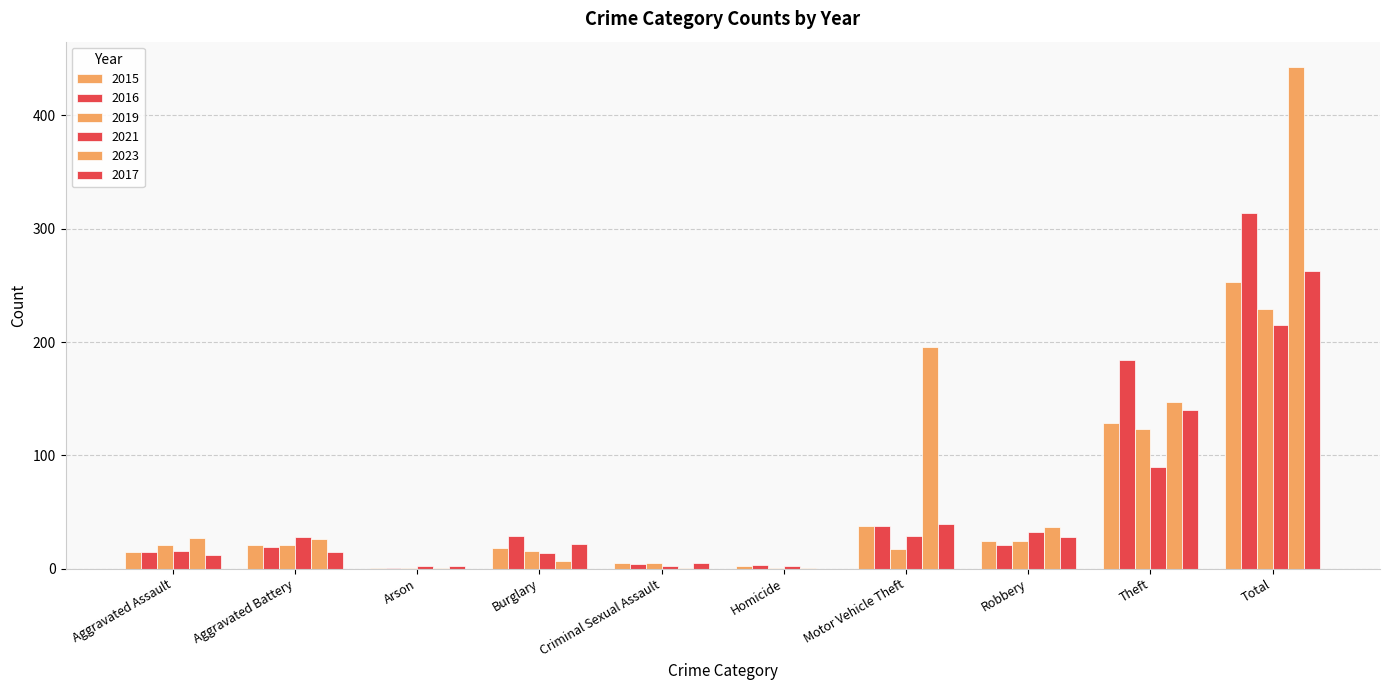

What is the label of the 8th bar from the left?

Robbery